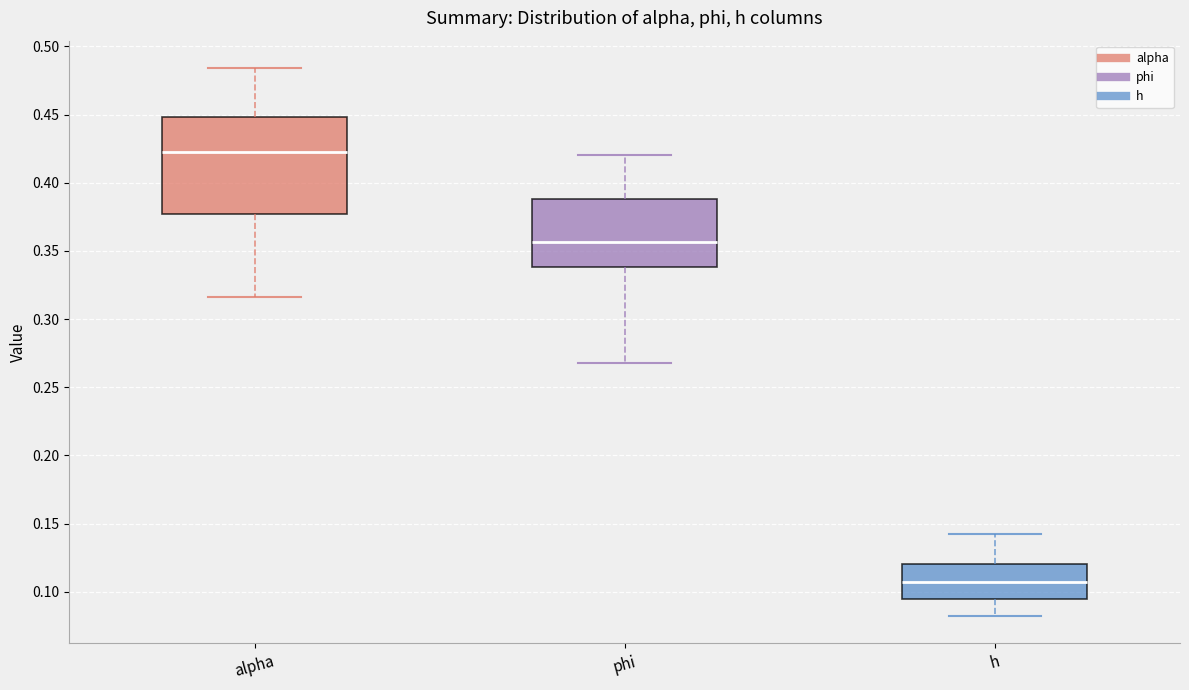

Reading left to right, transcribe this box plot: for each box, give where its median line is, the range the box spans, and where its two whiskers end, as read against the y-axis. The values are not printed on the chart, so give them approximately, as read against the axis.

alpha: median 0.425, box 0.375 to 0.450, whiskers 0.315 to 0.485
phi: median 0.355, box 0.340 to 0.390, whiskers 0.265 to 0.420
h: median 0.105, box 0.095 to 0.120, whiskers 0.080 to 0.145